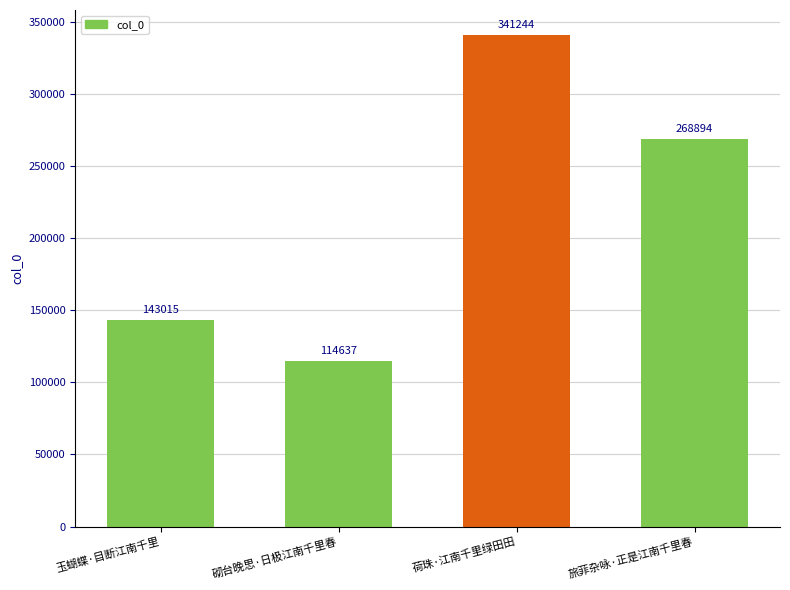

Count the values in the range 143015 to 341244.

3